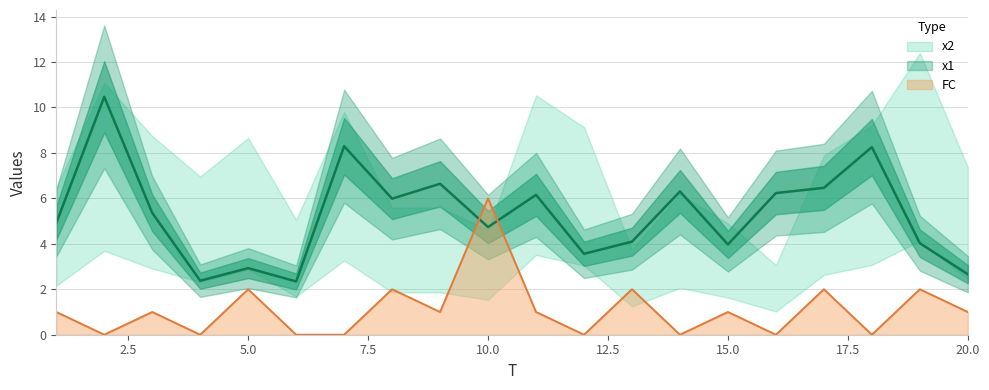

What is the difference between the highest and lowest values at 11?

5.2